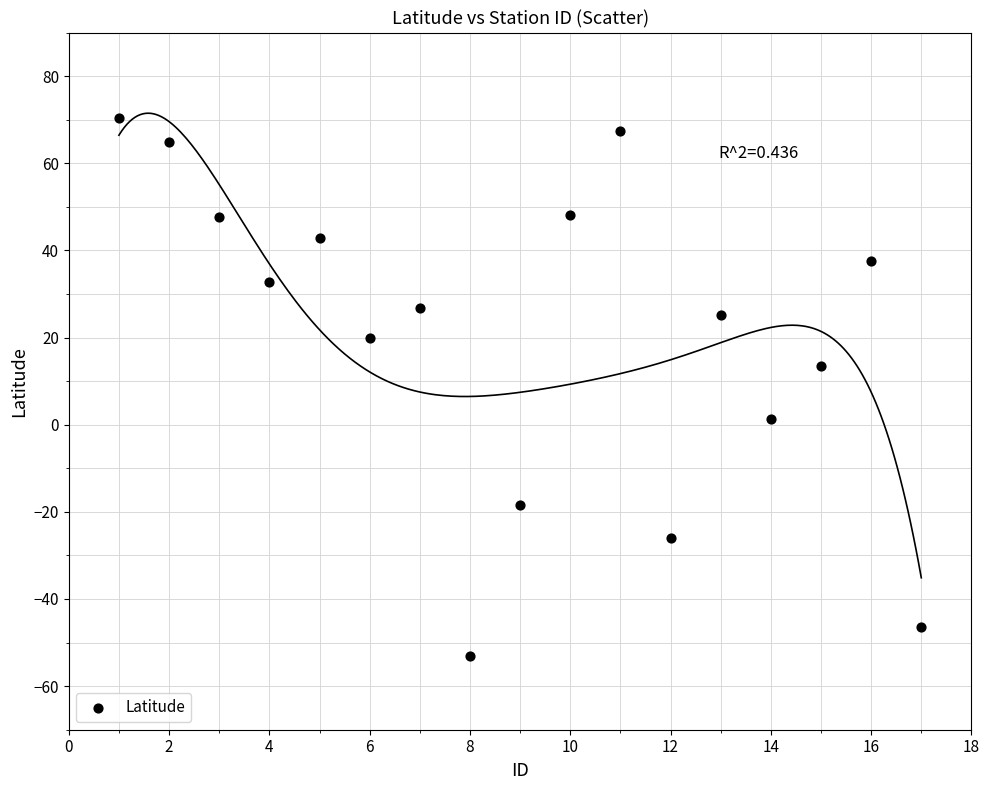

What is the range of X values (max minus min)?

16.0